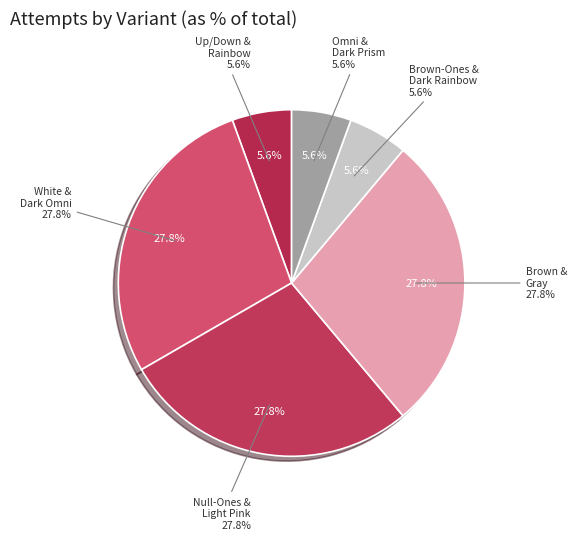

To the nearest percent, what is the difference between the largest and smallest slice percentages?

22%